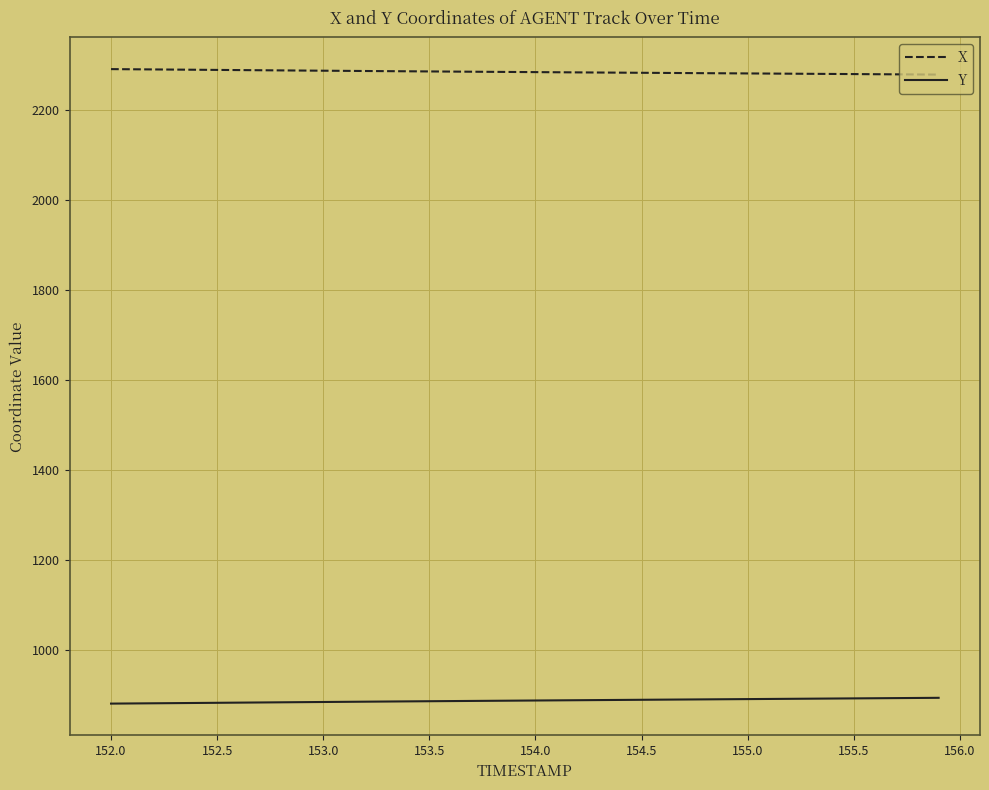

What is the highest value of the X series?

2291.8